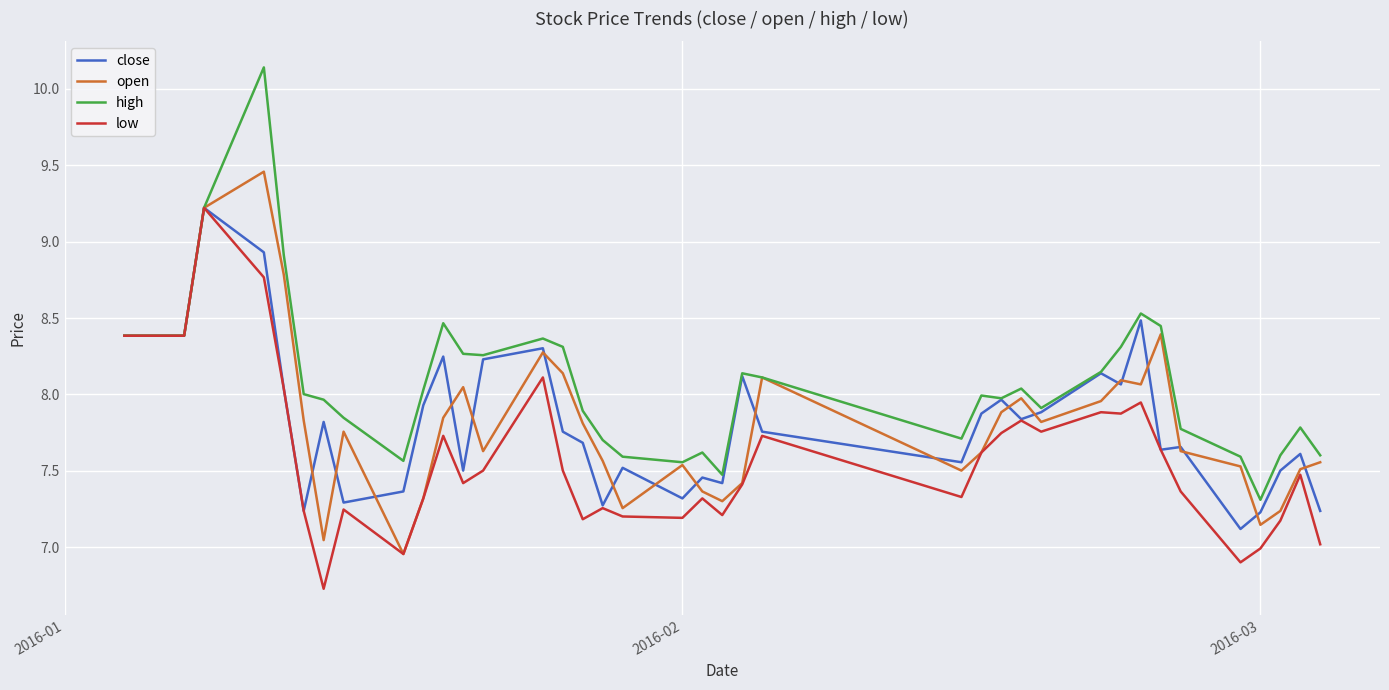

Which series has the largest range (max minus min)?

high